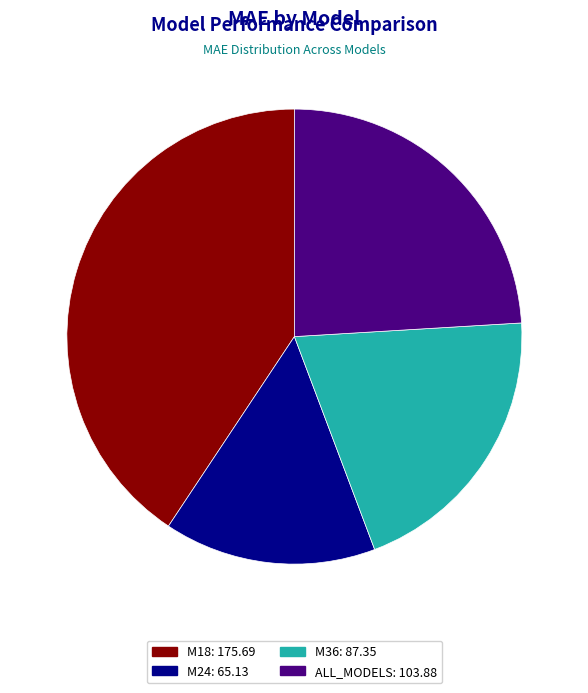

Is ALL_MODELS the majority of the pie?

No